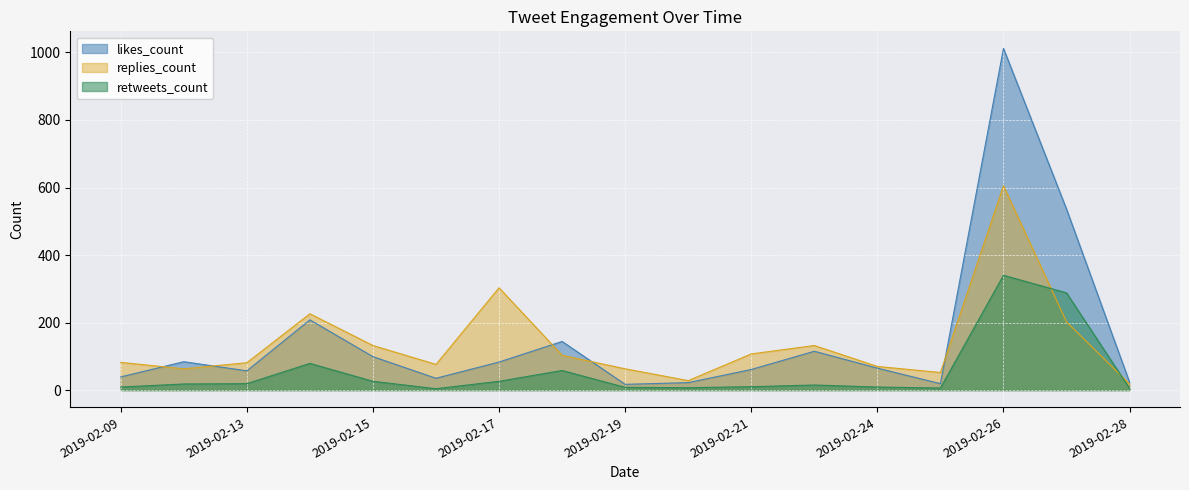

What is the sum of all replies_count values?

2343